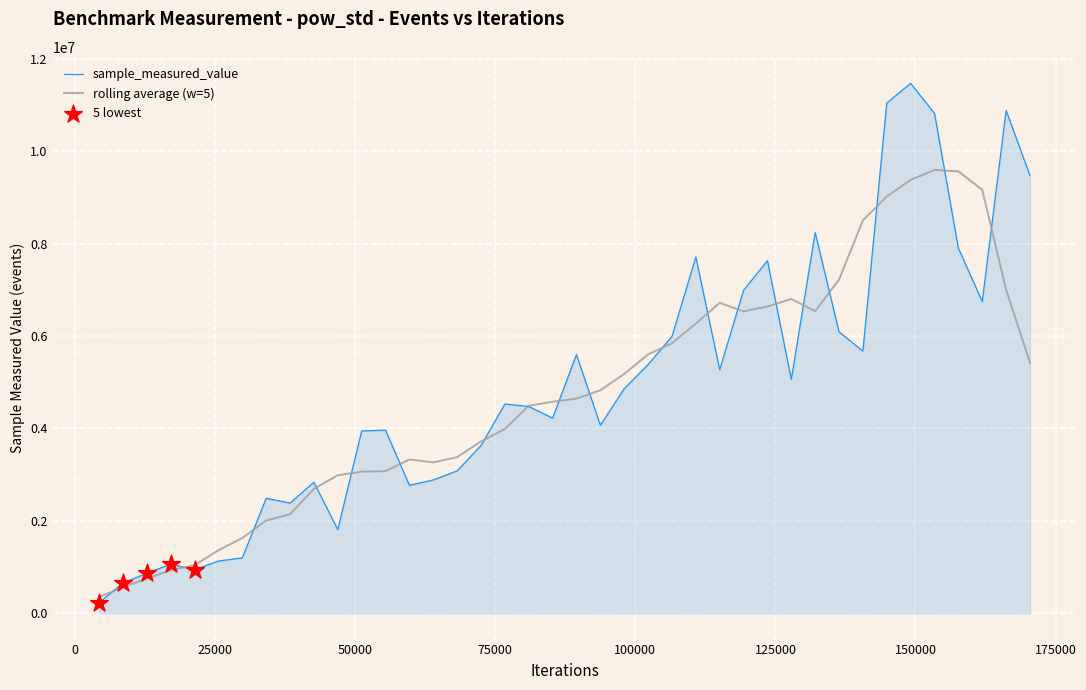

What is the minimum value for rolling average (w=5)?

348202.6